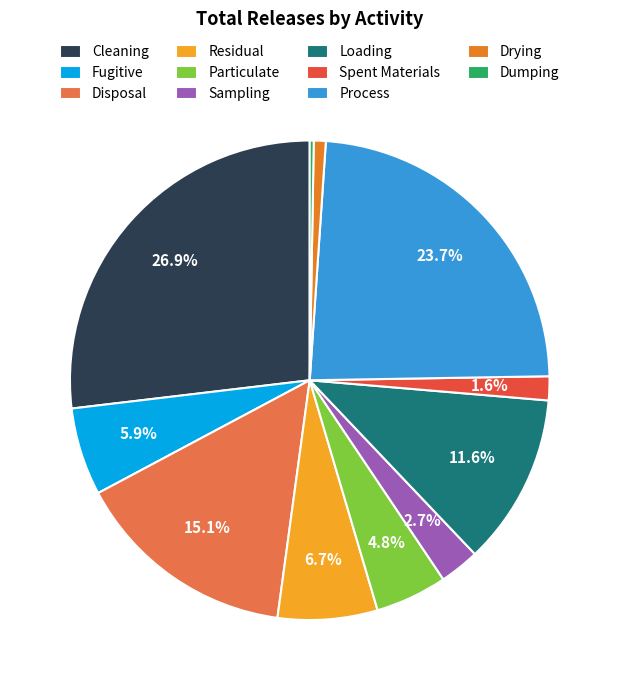

True or false: Residual accounts for 1% of the total.

False